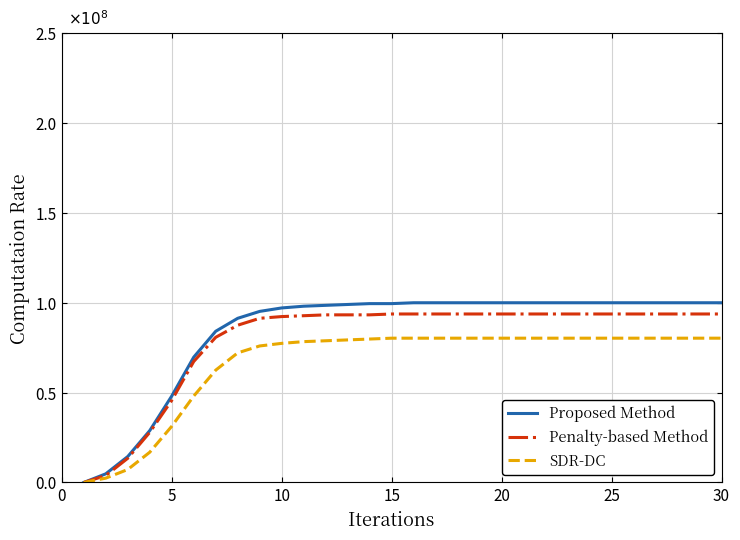

True or false: SDR-DC has more than 0 points higher than both neighbors.

False